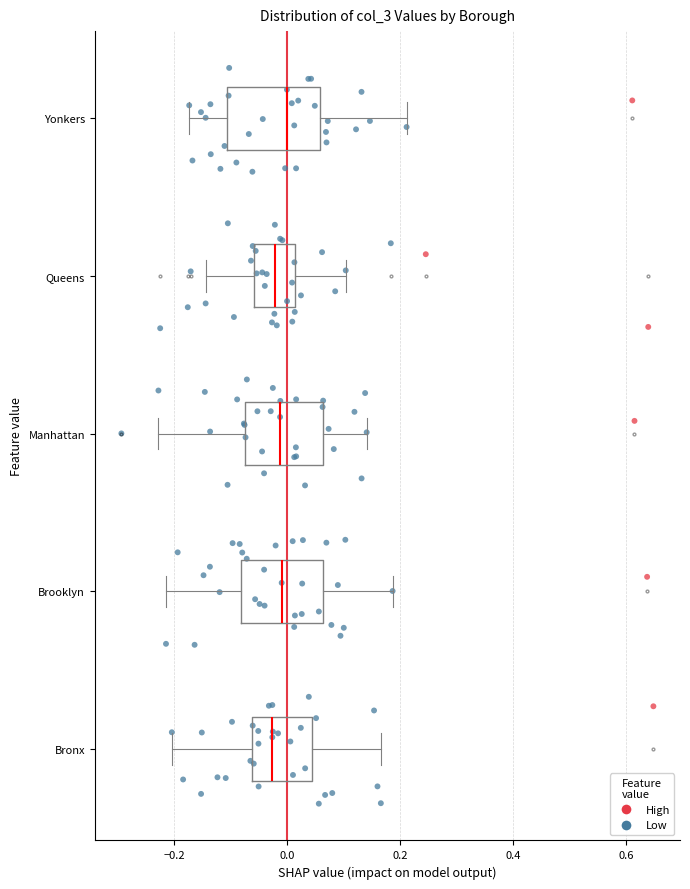

Reading bottom to top, transcribe this box plot: for each box, give where its median line is, the range the box spans, and where its two whiskers end, as read against the x-axis. The values are not printed on the chart, so give them approximately, as read against the axis.

Bronx: median -0.02, box -0.06 to 0.04, whiskers -0.20 to 0.16
Brooklyn: median 0.00, box -0.08 to 0.06, whiskers -0.22 to 0.18
Manhattan: median -0.02, box -0.08 to 0.06, whiskers -0.22 to 0.14
Queens: median -0.02, box -0.06 to 0.02, whiskers -0.14 to 0.10
Yonkers: median 0.00, box -0.10 to 0.06, whiskers -0.18 to 0.22